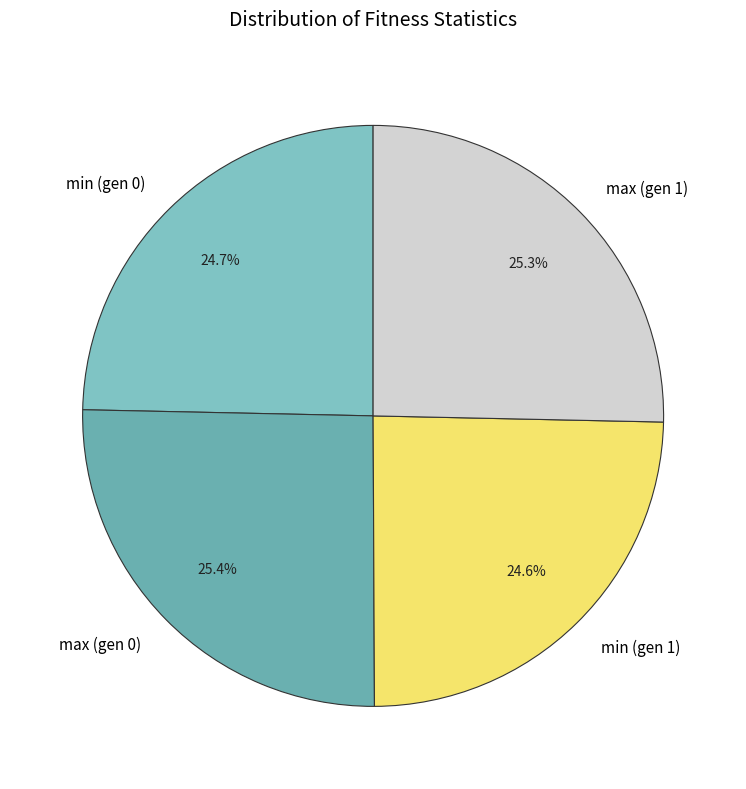

How many segments does this pie chart have?

4